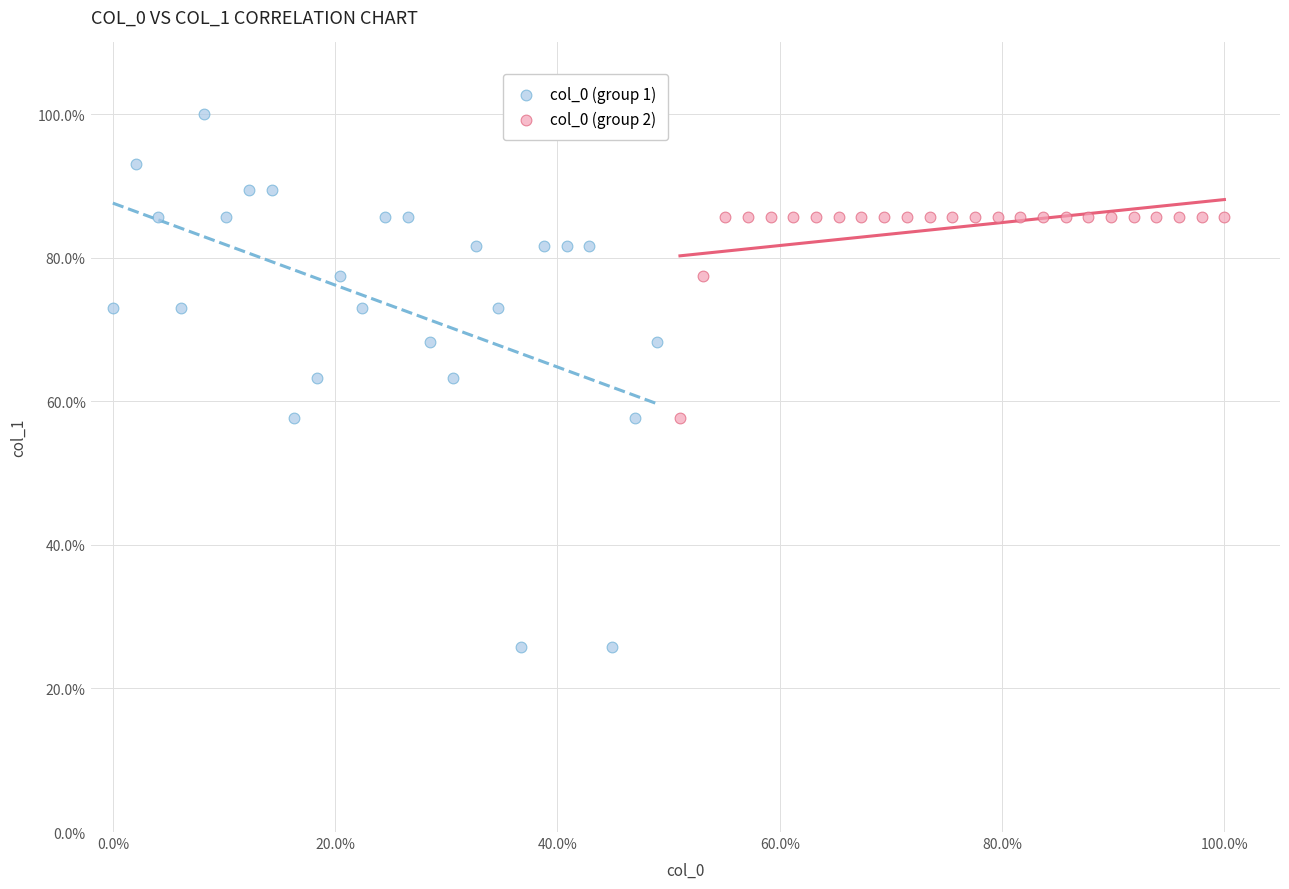

Which series reaches the maximum Y coordinate?

col_0 (group 1)